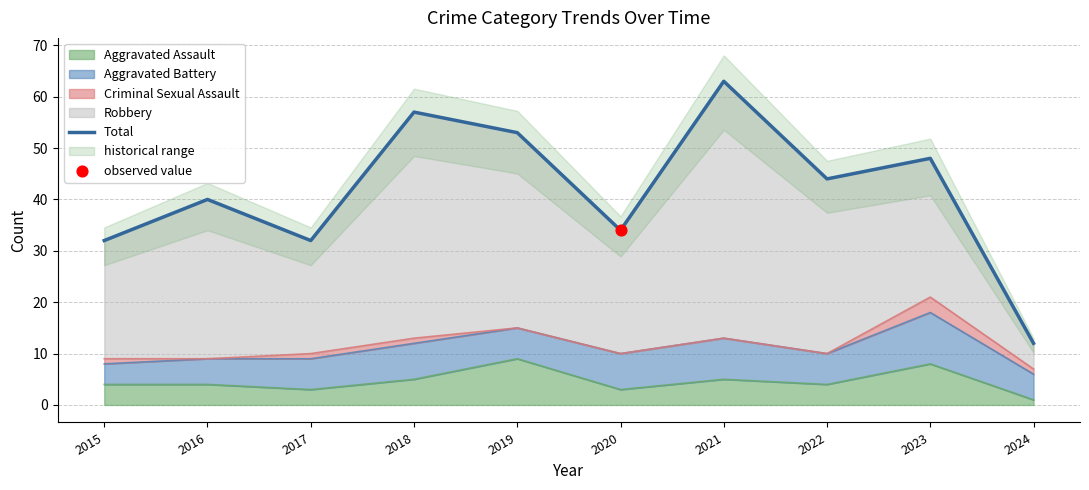

Approximately how many times larger is the value at 2021 compared to 2016?

1.6